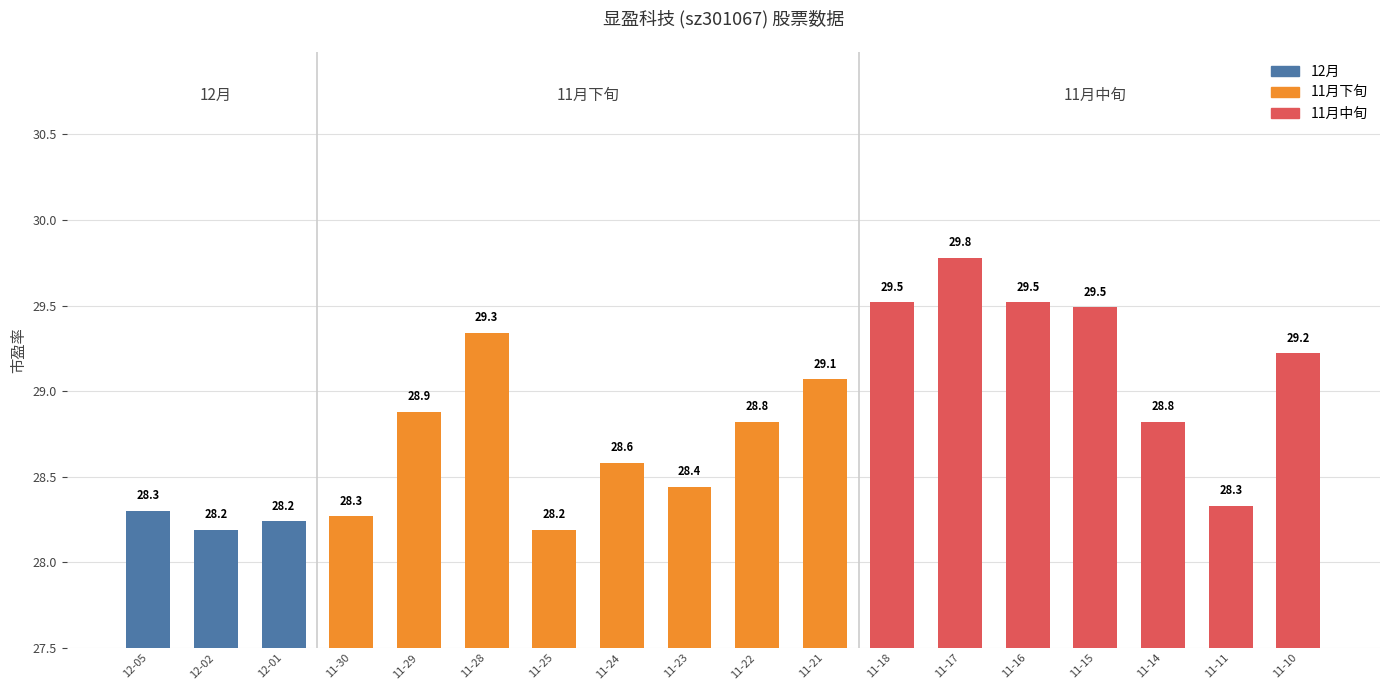

What is the label of the 6th bar from the left?

11-28